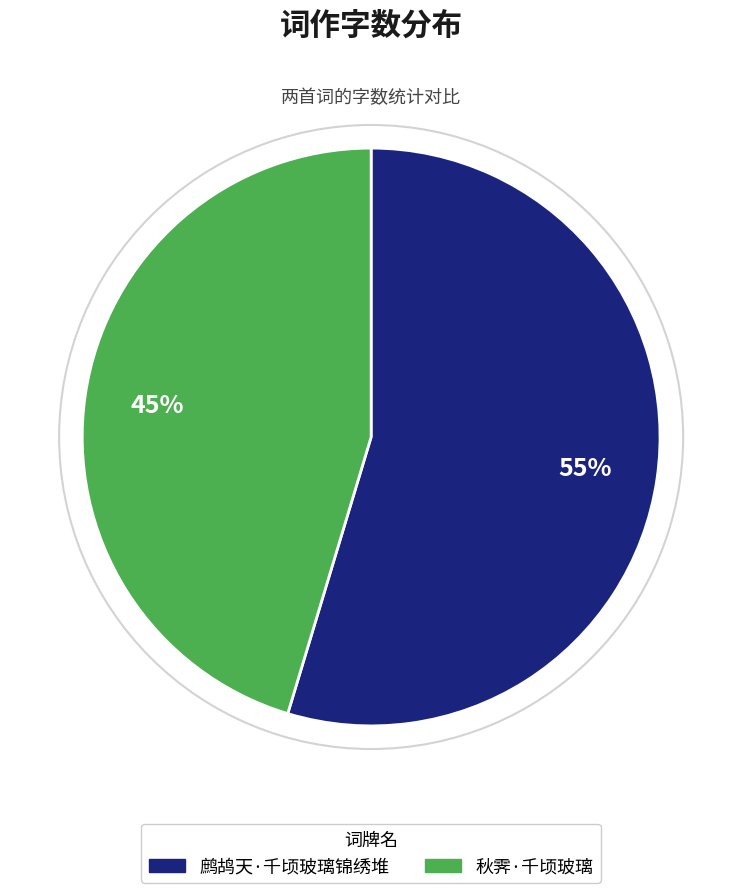

Which slice is the largest?

鹧鸪天·千顷玻璃锦绣堆